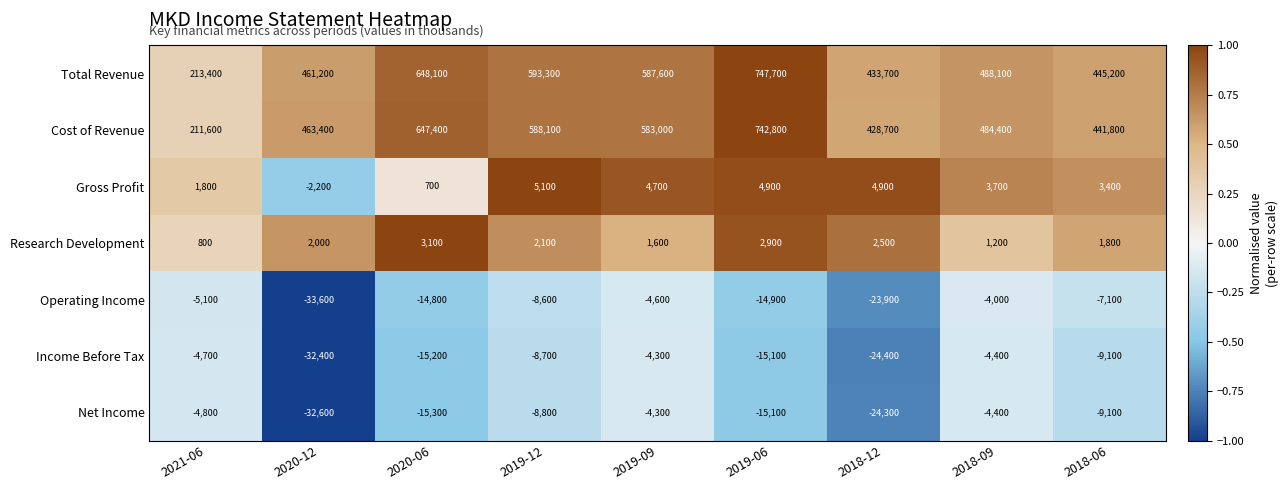

What is the greatest value displayed?

747700